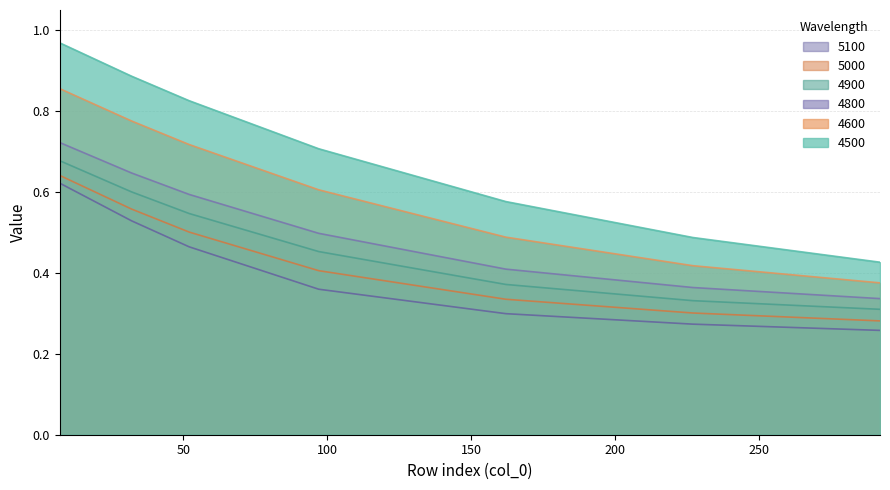

What is the value of the 4800 point at the 6th from the left?

0.4